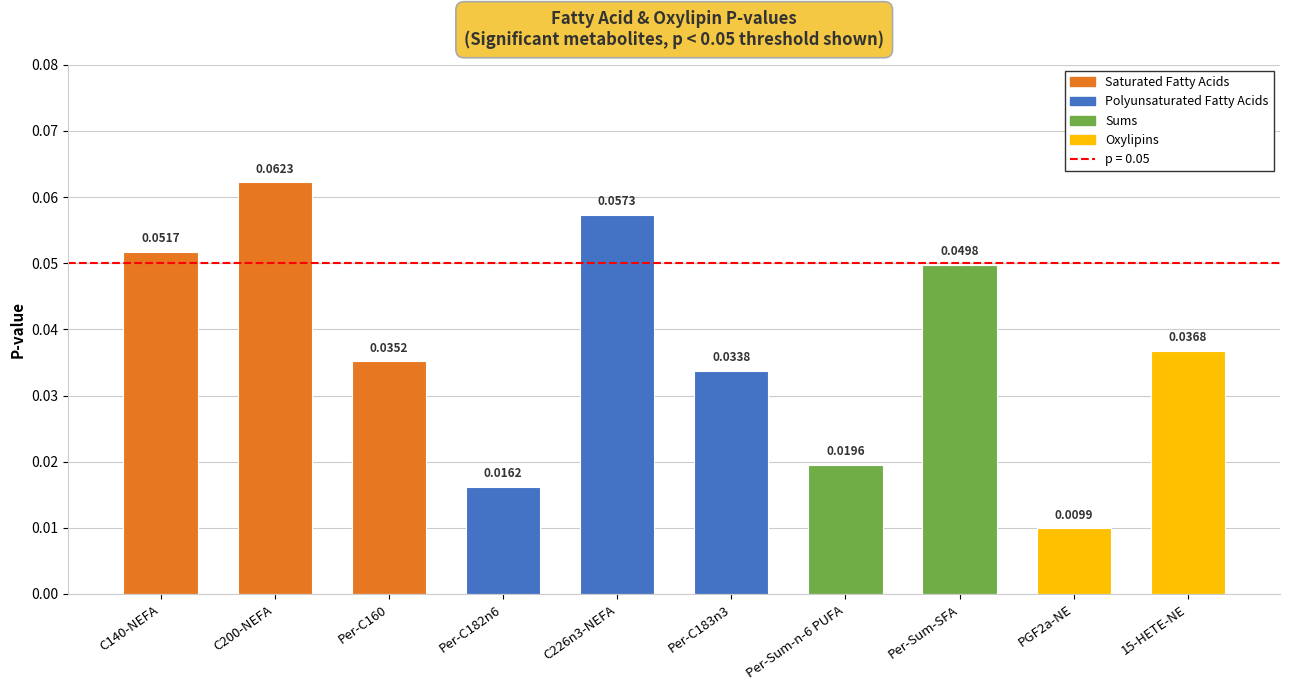

List the labels in order of value, largest first.

C200-NEFA, C226n3-NEFA, C140-NEFA, Per-Sum-SFA, 15-HETE-NE, Per-C160, Per-C183n3, Per-Sum-n-6 PUFA, Per-C182n6, PGF2a-NE